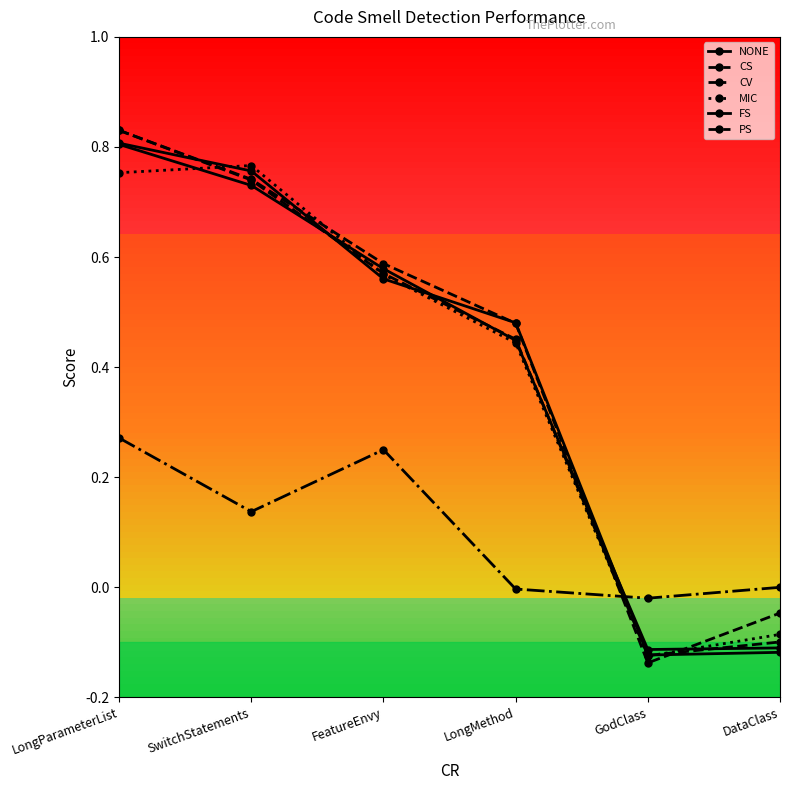

Does the chart have visible grid lines?

No